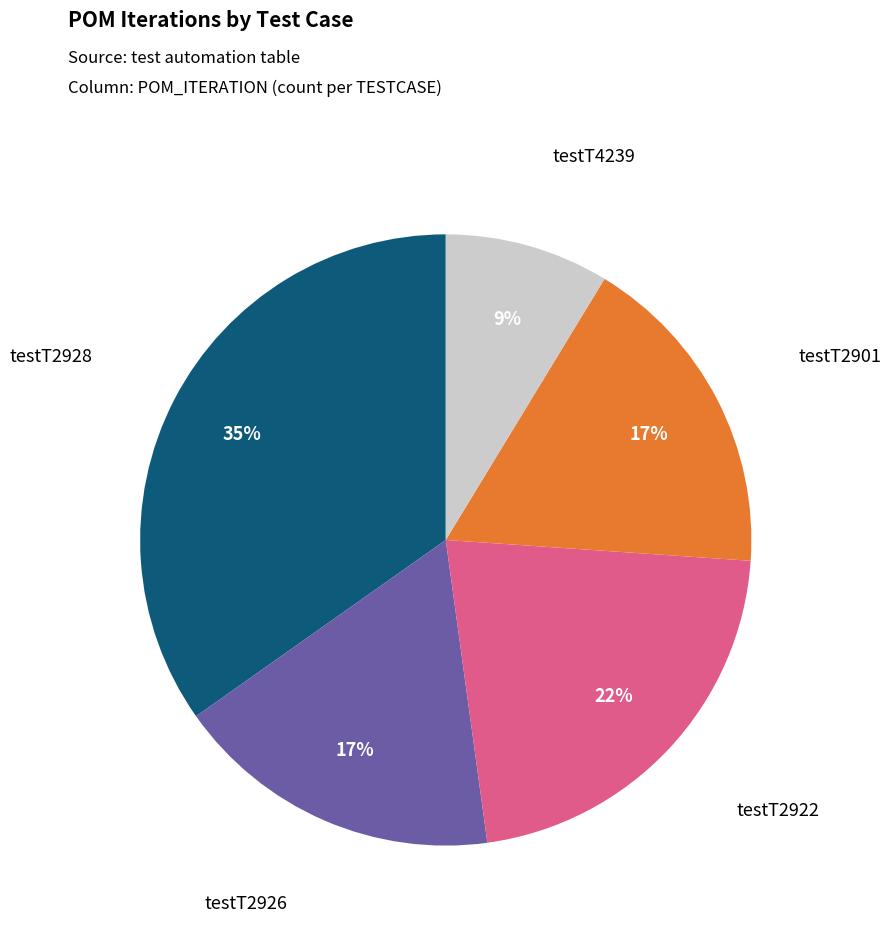

Does testT2928 represent more than half of the total?

No